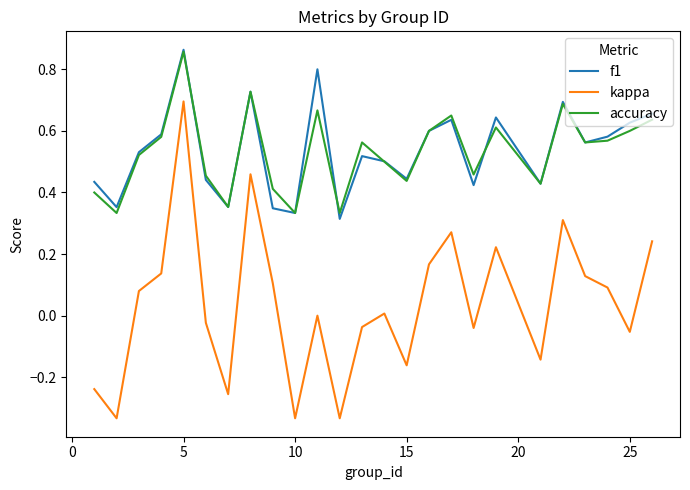

Which series has the widest spread of values?

kappa